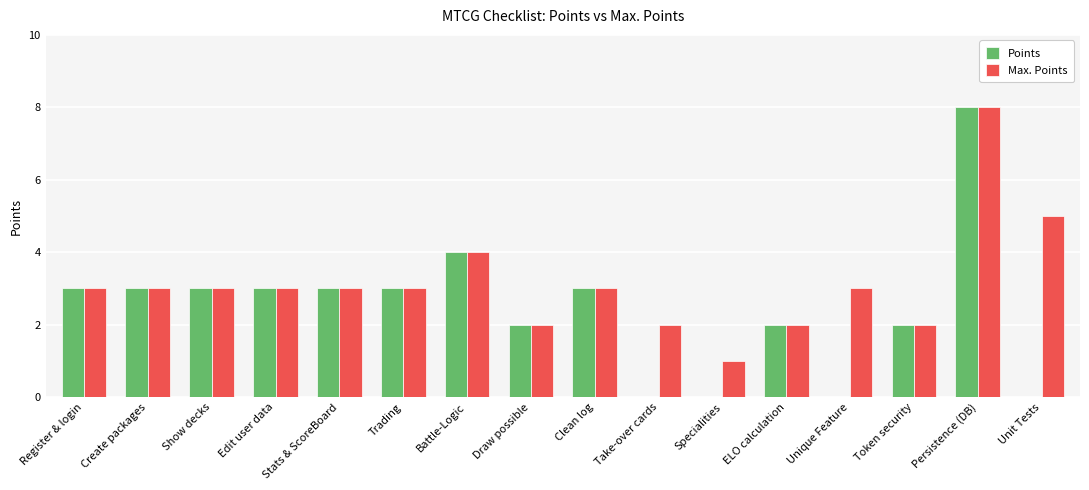

Which series has the largest total across all categories?

Max. Points